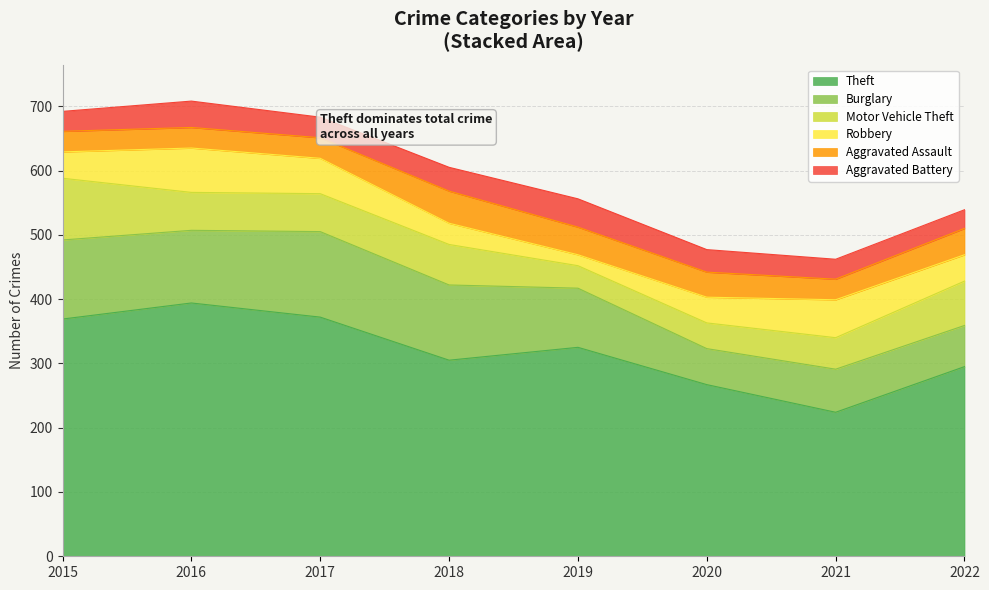

How many times do Motor Vehicle Theft and Aggravated Assault cross each other?

2